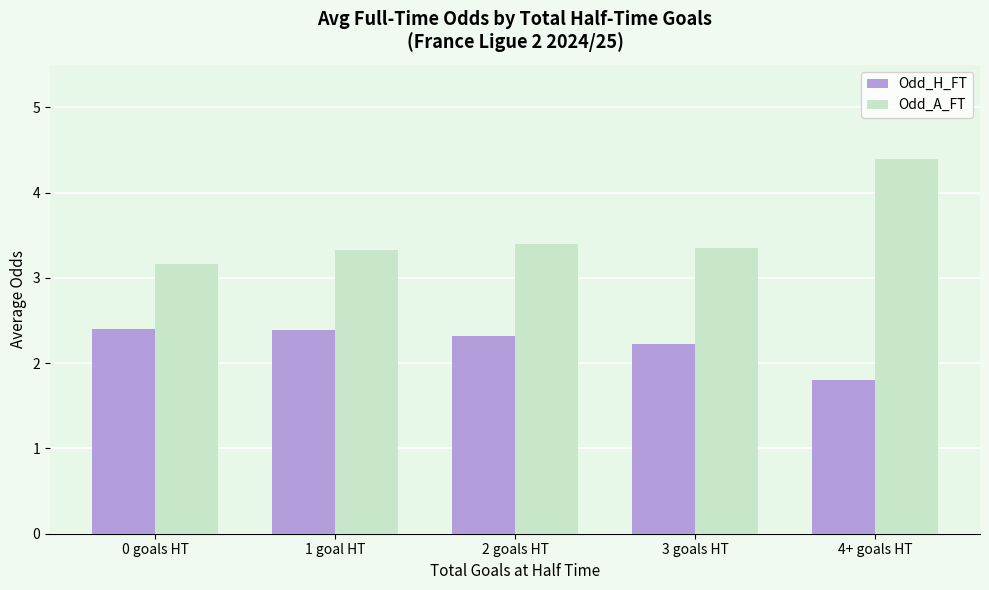

At how many categories does at least one series exceed 2?

5